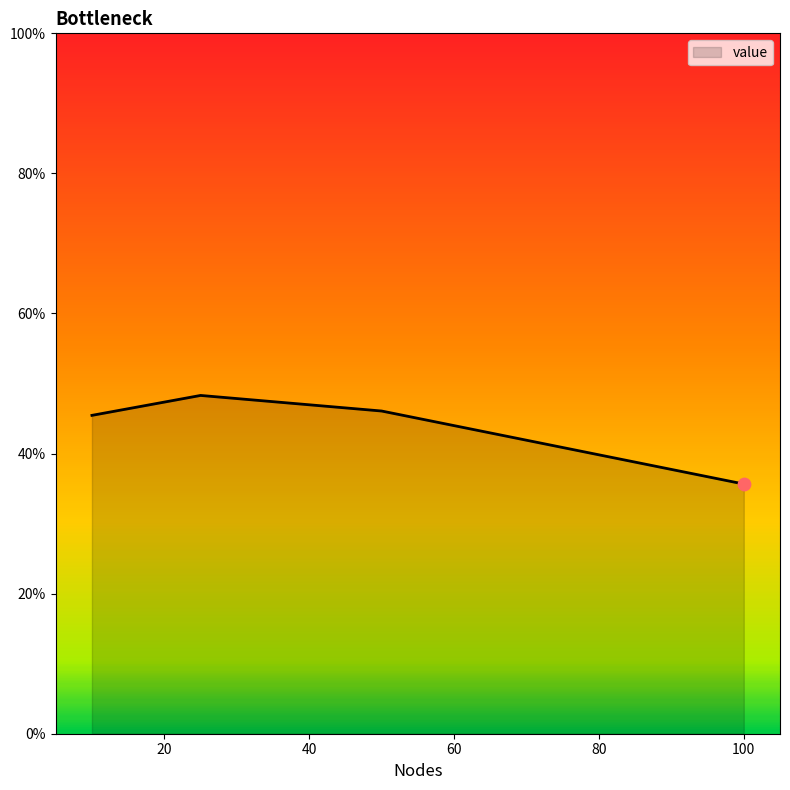

What is the average value?

43.9